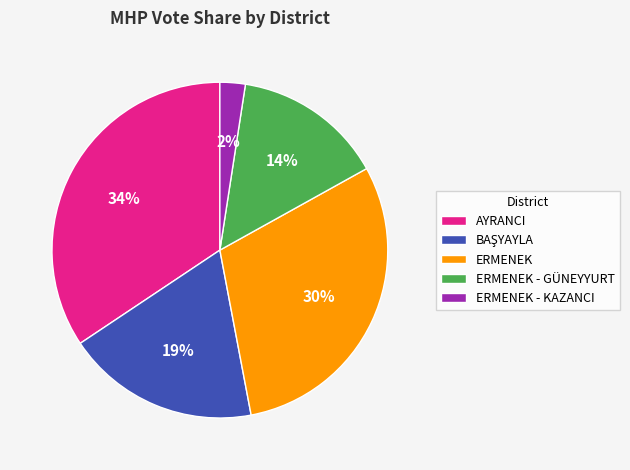

To the nearest percent, what is the difference between the largest and smallest slice percentages?

32%